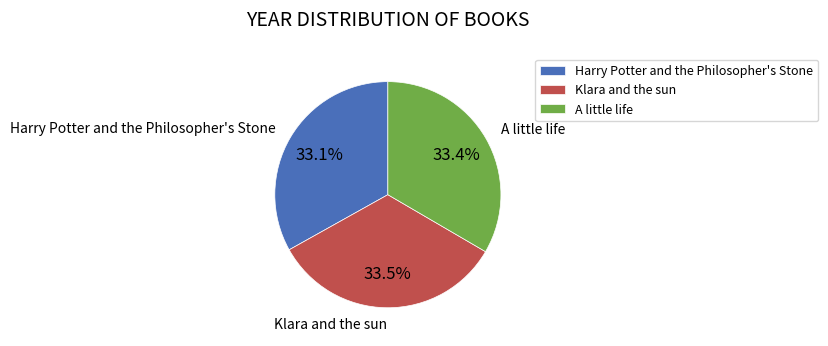

Does Klara and the sun account for over 50% of the chart?

No